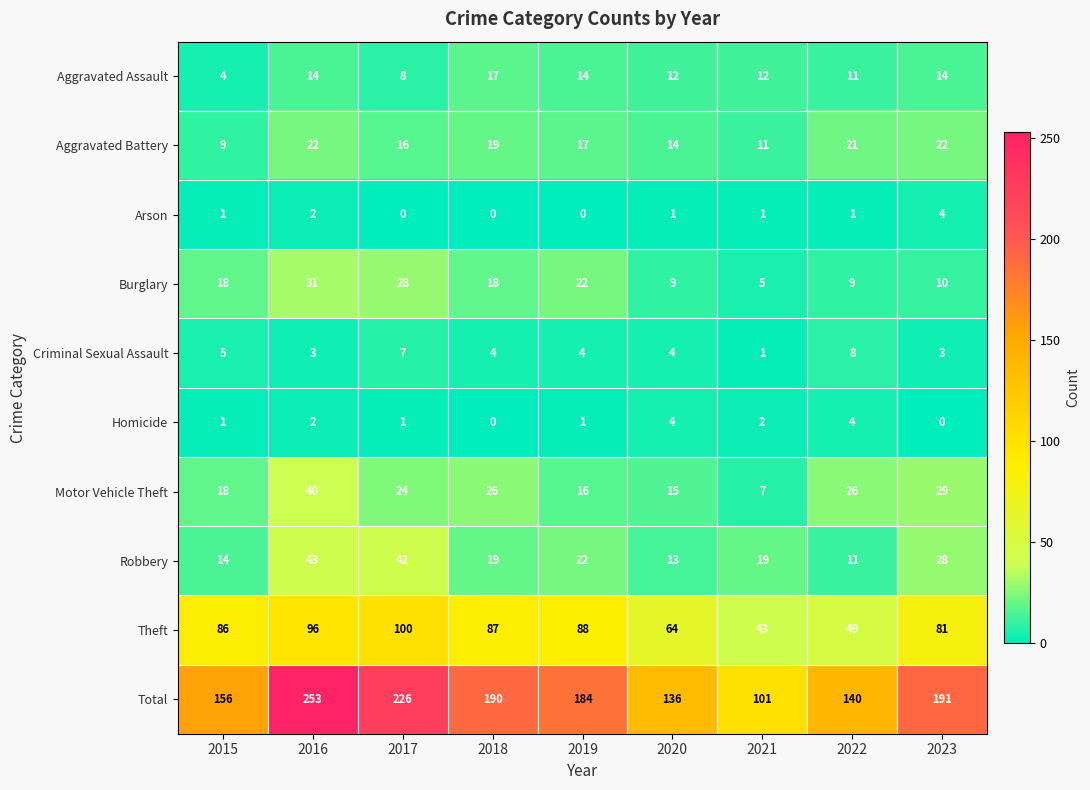

Which category has the highest value across all series?

2016